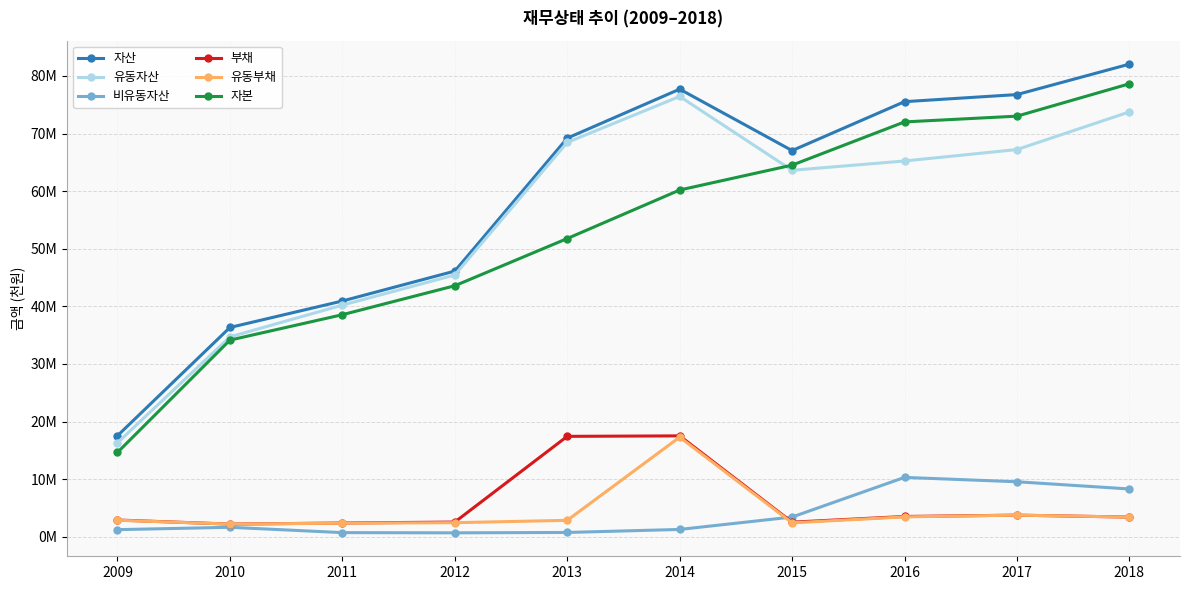

Is this an area chart (filled region under the line)?

No